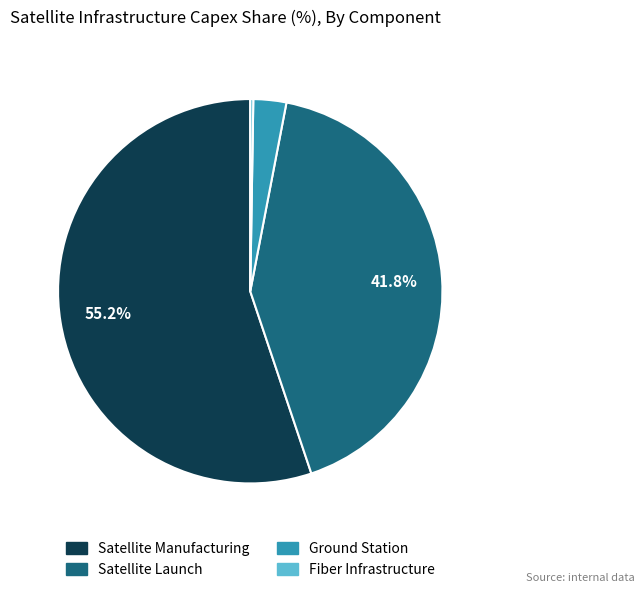

Between Satellite Launch and Ground Station, which is larger?

Satellite Launch